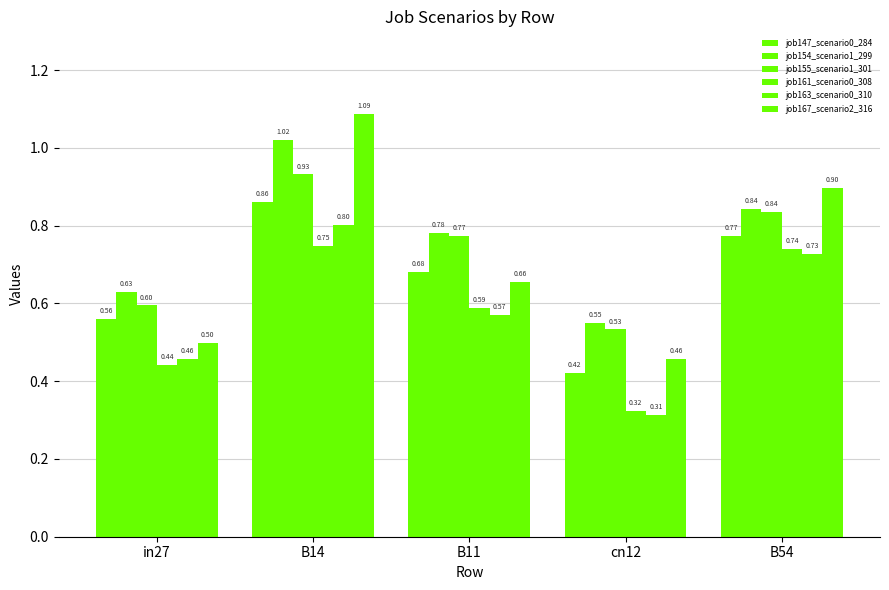

How many bars are there in each group?

6